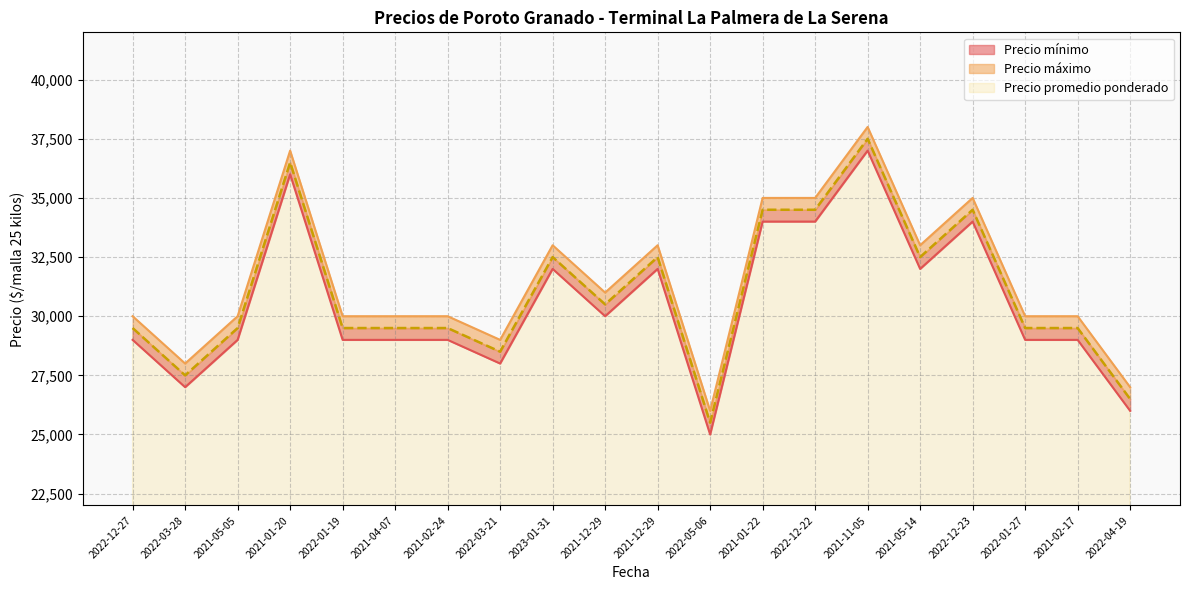

What is the greatest value displayed?

38000